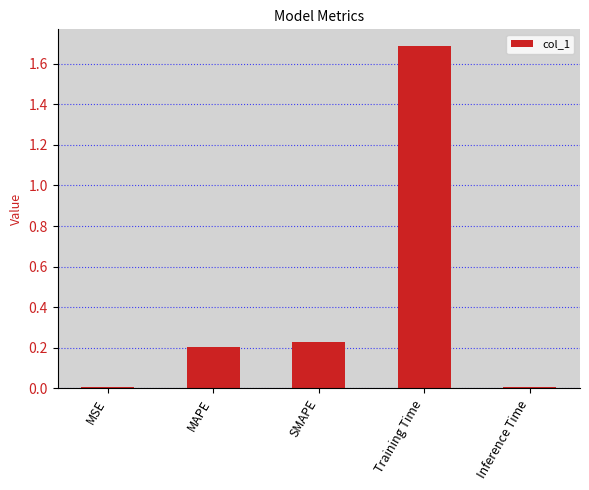

True or false: the data shows 0.1 at SMAPE.

False